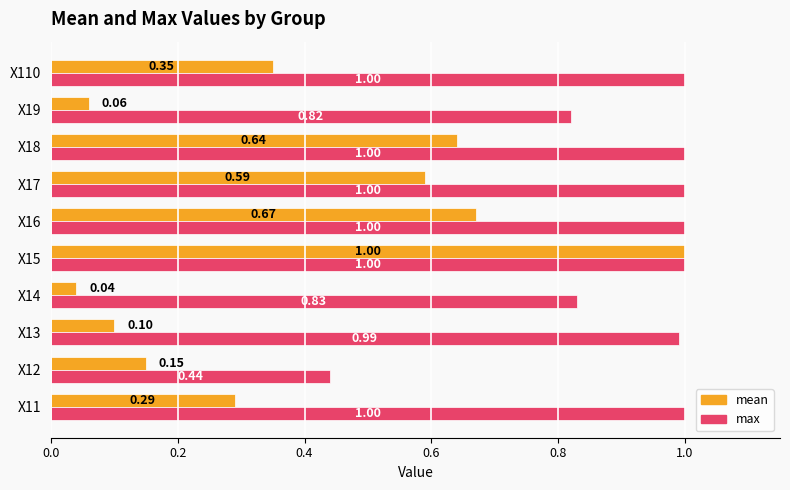

What is the sum of all mean values?

3.9